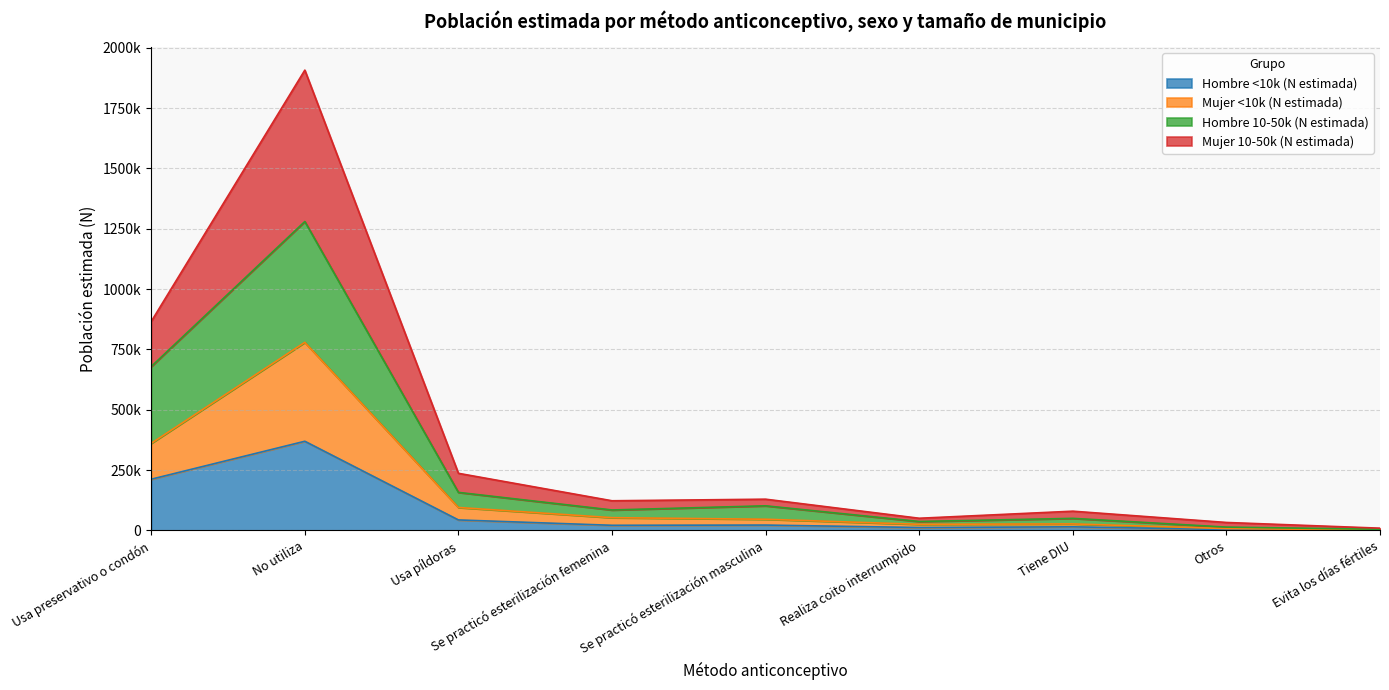

Does the chart have visible grid lines?

Yes